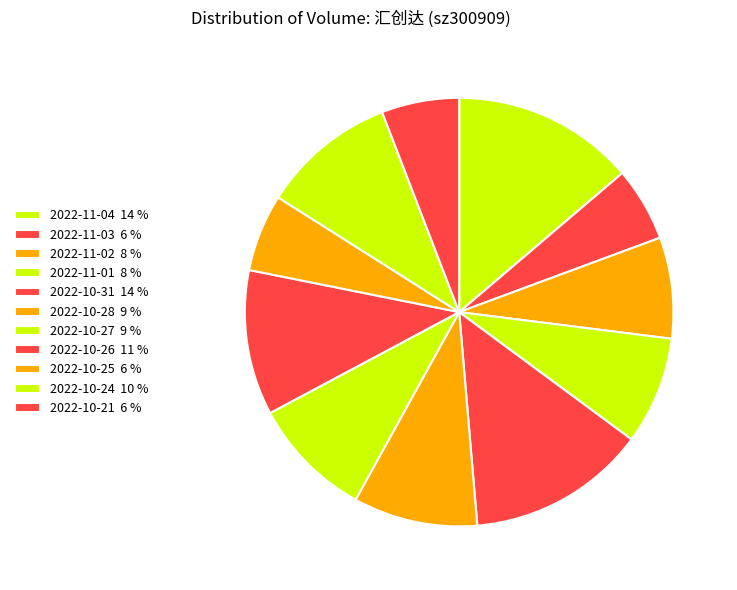

What is the largest slice in the pie chart?

2022-11-04